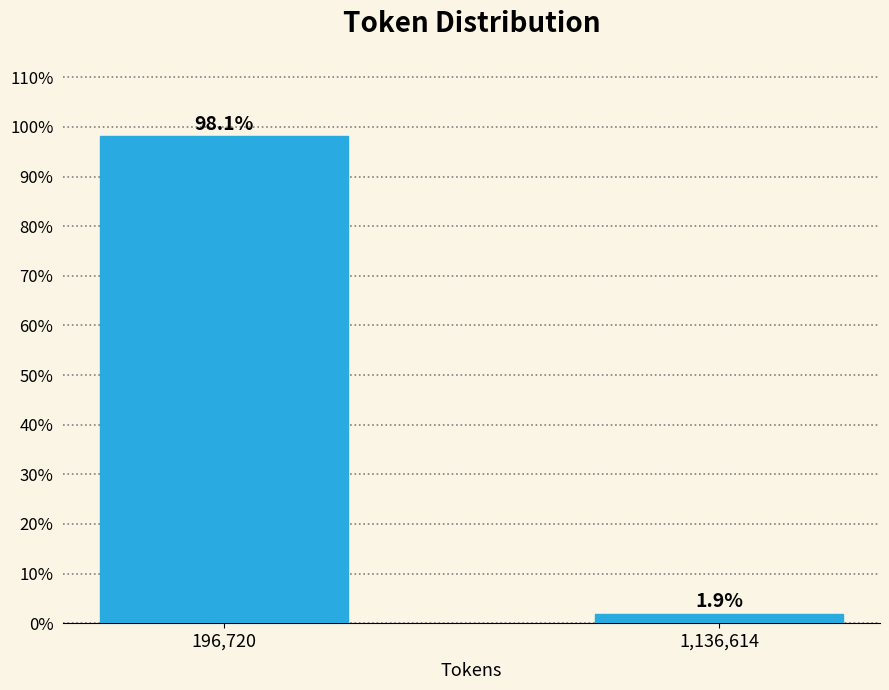

Reading left to right, transcribe all the data shown in this chart.

98.1	1.9